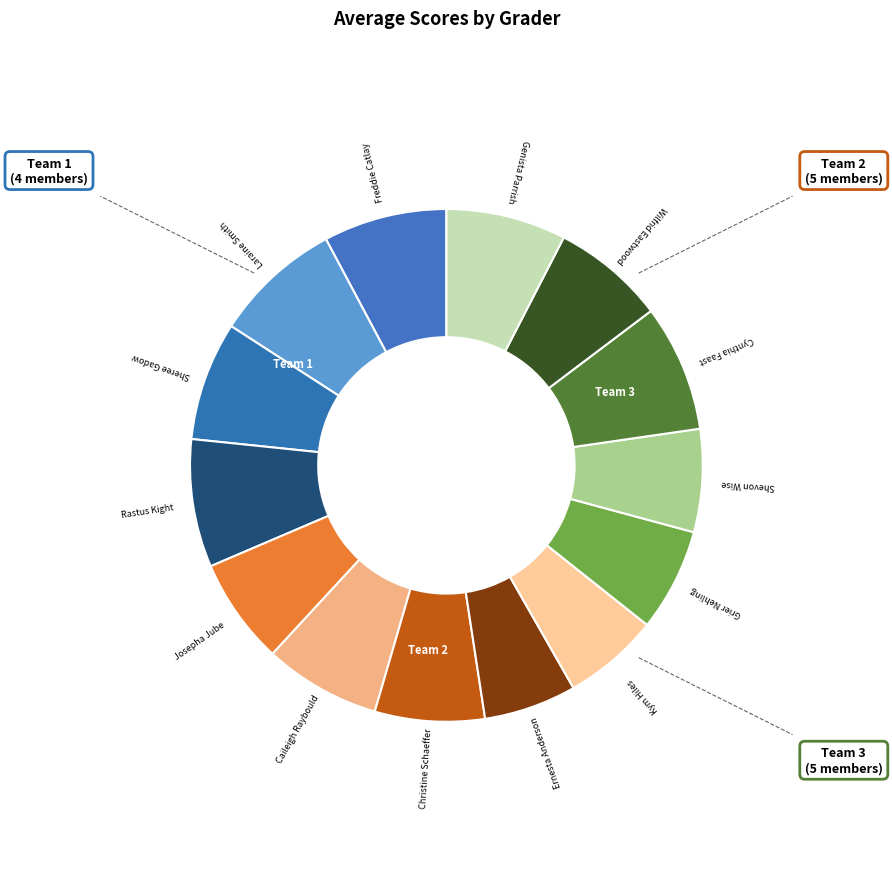

How many slices are in this pie chart?

14